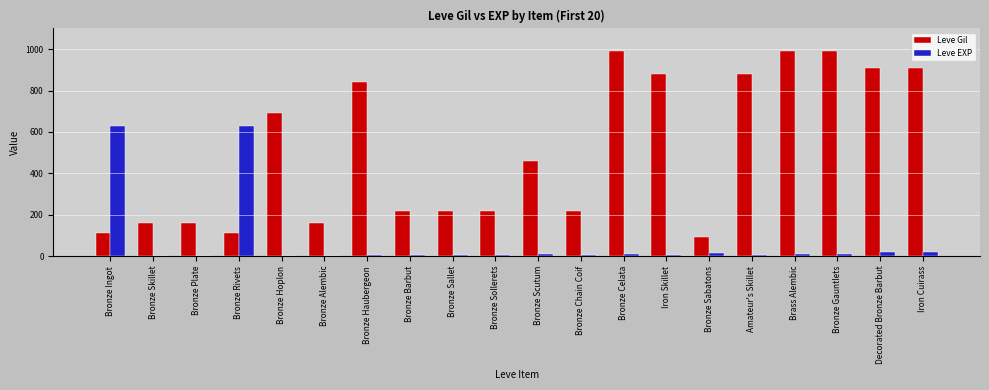

What is the sum of all Leve EXP values?

1386